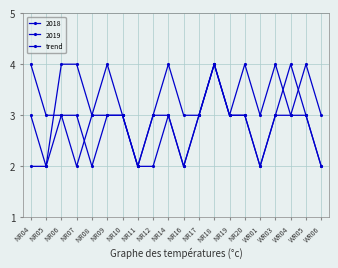

Reading left to right, what are all the values shown in this chart?

NR04=2	NR05=2	NR06=3	NR07=3	NR08=2	NR09=3	NR10=3	NR11=2	NR12=2	NR14=3	NR16=2	NR17=3	NR18=4	NR19=3	NR20=3	WR01=2	WR03=3	WR04=3	WR05=3	WR06=2